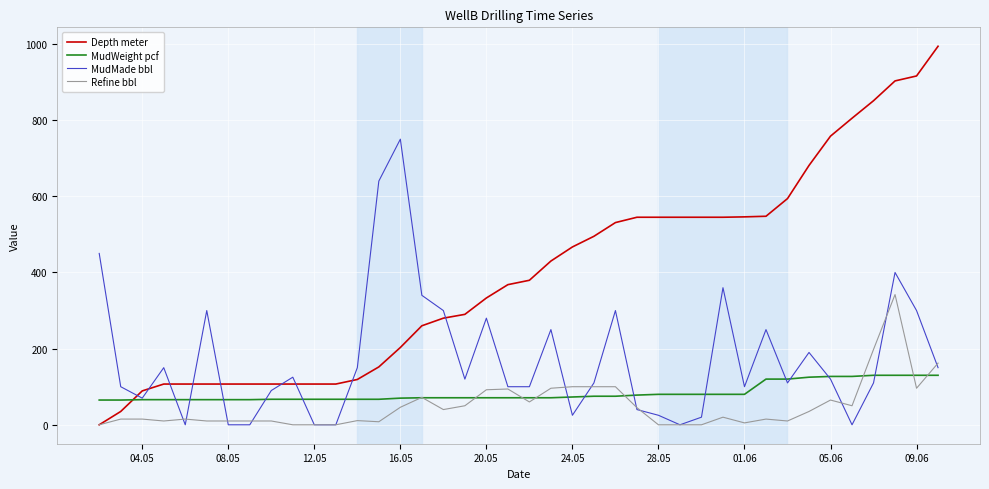

What is the greatest value displayed?

994.0